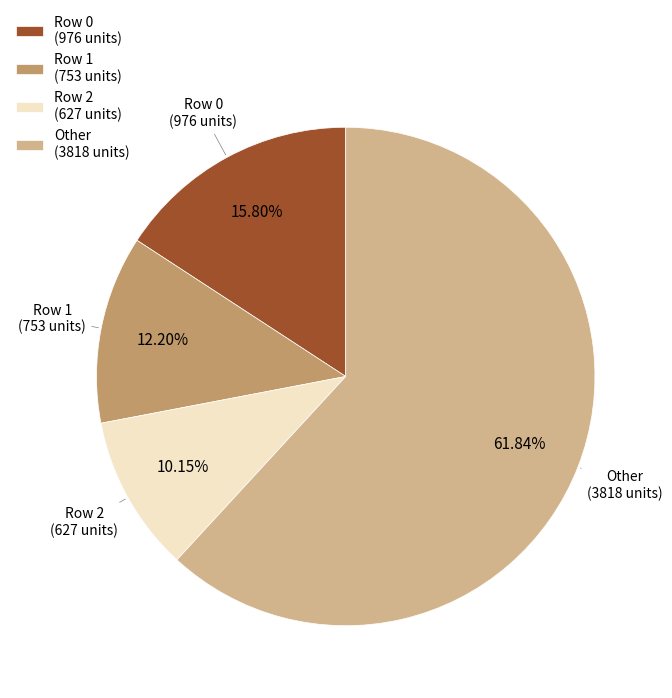

How many segments does this pie chart have?

4